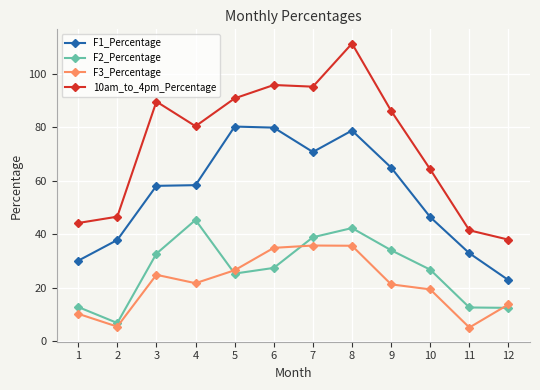

Between 2 and 3, which series saw the biggest shift?

10am_to_4pm_Percentage